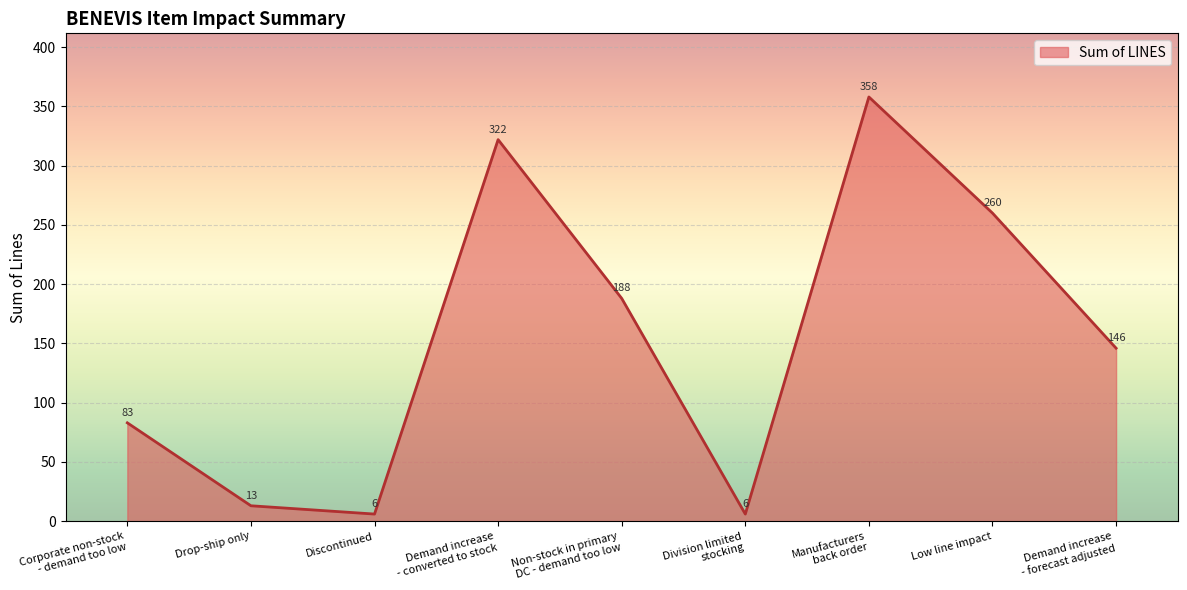

True or false: the data shows 188 at Non-stock in primary
DC - demand too low.

True